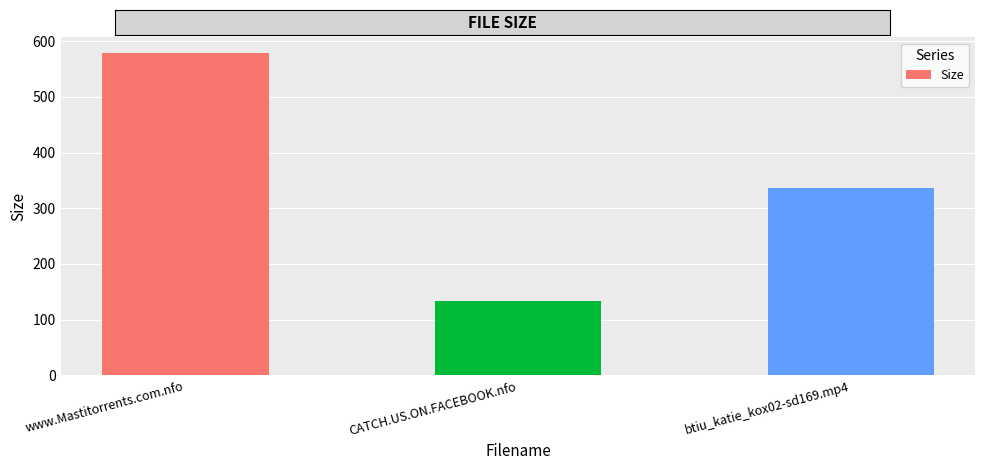

Where does the data first go above 336?

www.Mastitorrents.com.nfo